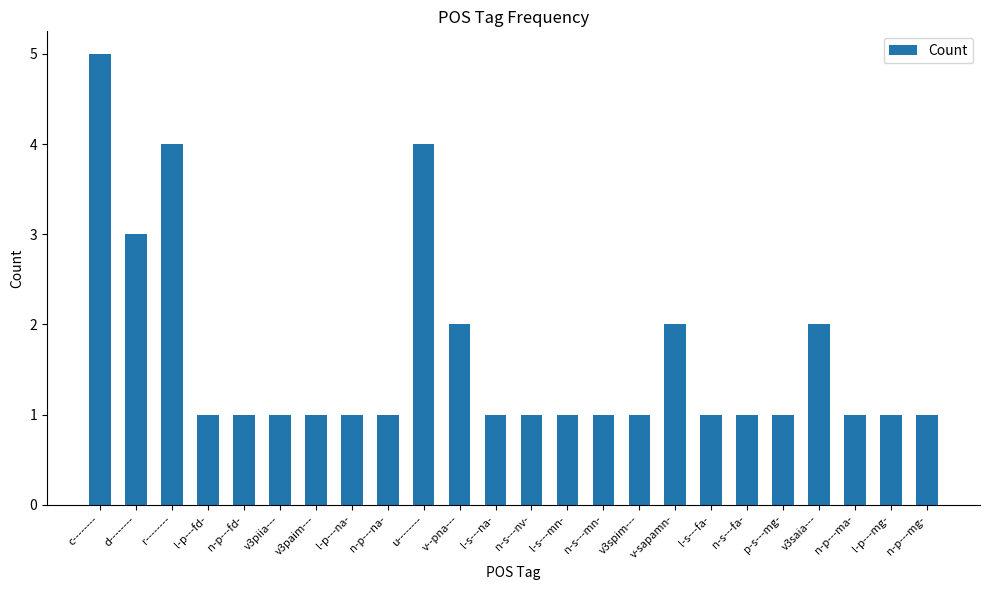

How many values are between 1 and 2?

20